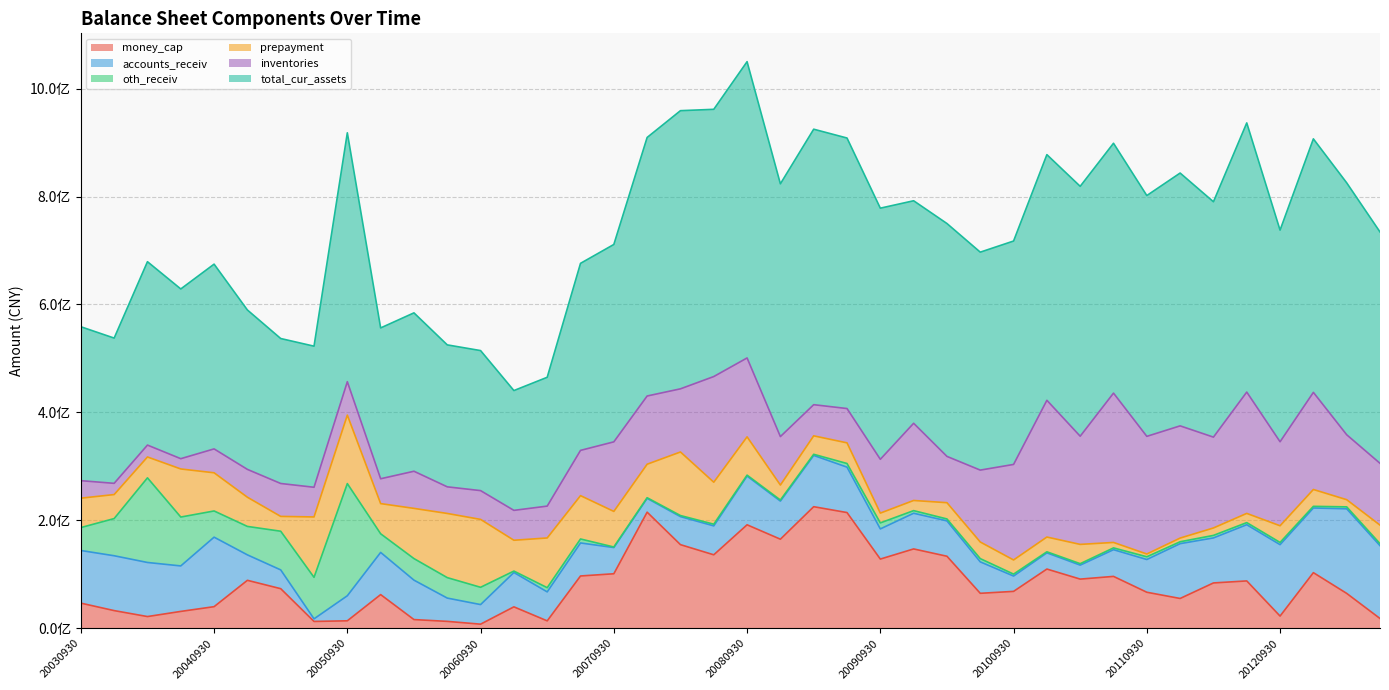

At which label is accounts_receiv closest to 80786057?

20120331